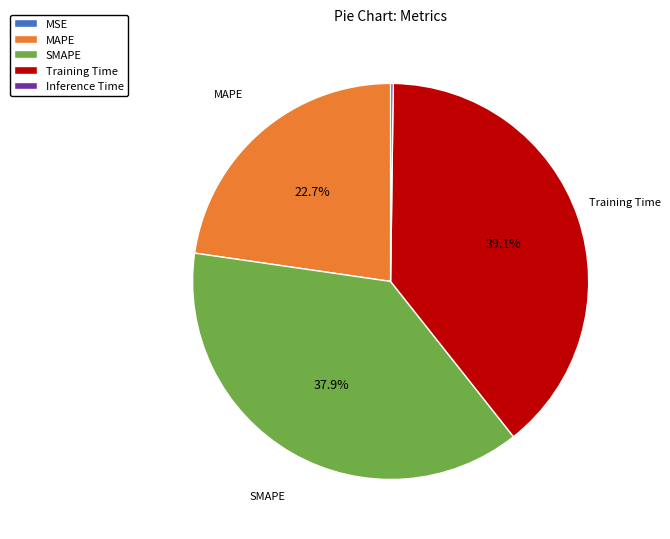

Which has a higher value, Training Time or SMAPE?

Training Time